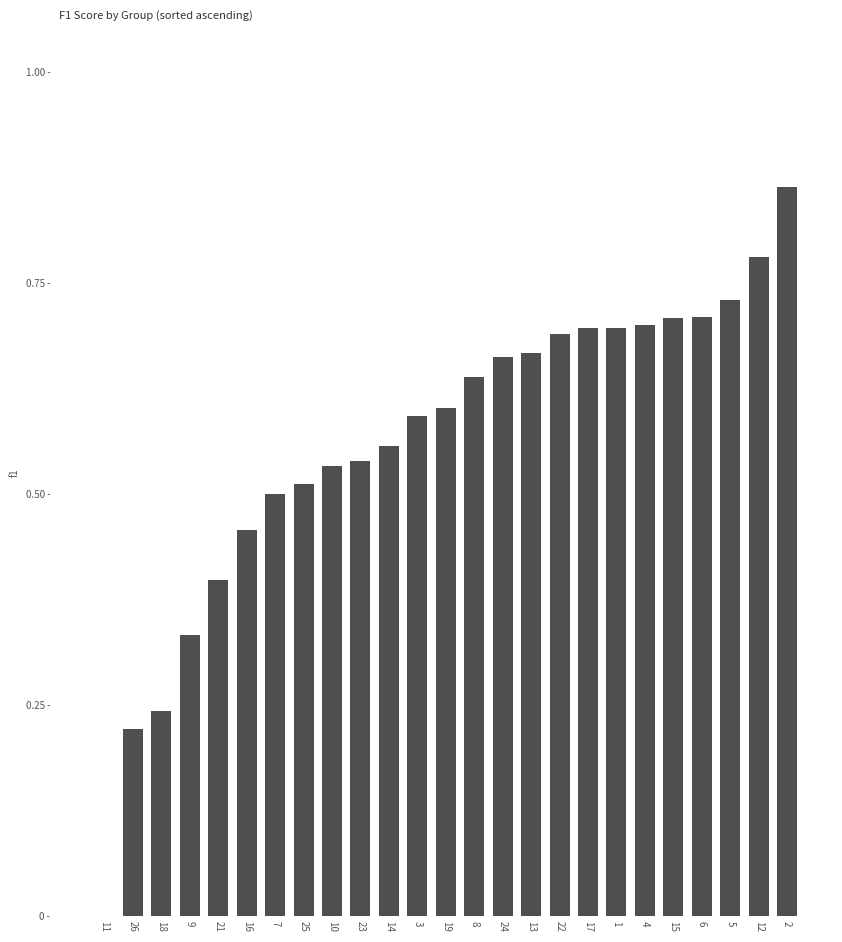

Is it true that the value at 9 is 0.3?

True